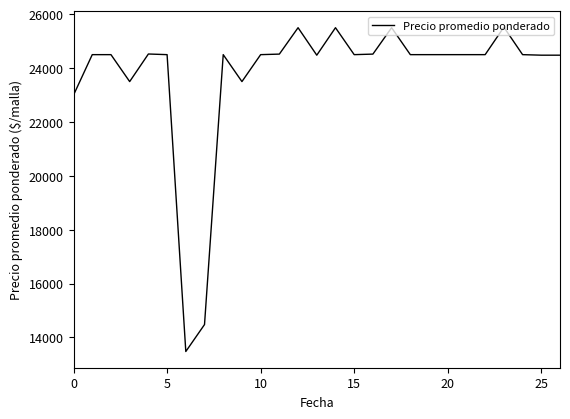

What is the greatest value displayed?

25520